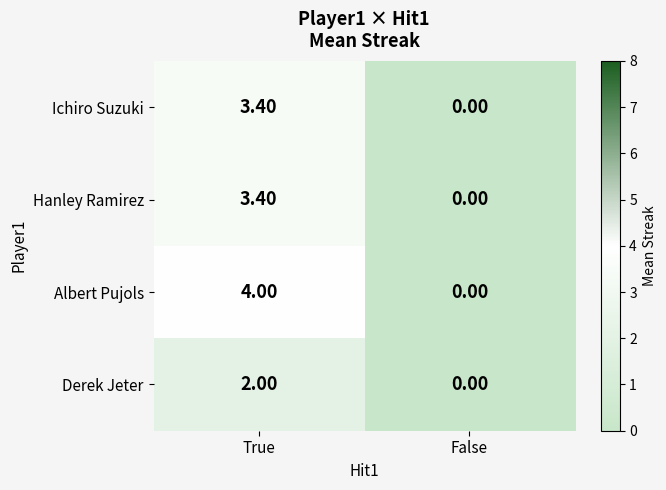

Rank the categories by Ichiro Suzuki value from lowest to highest.

False, True